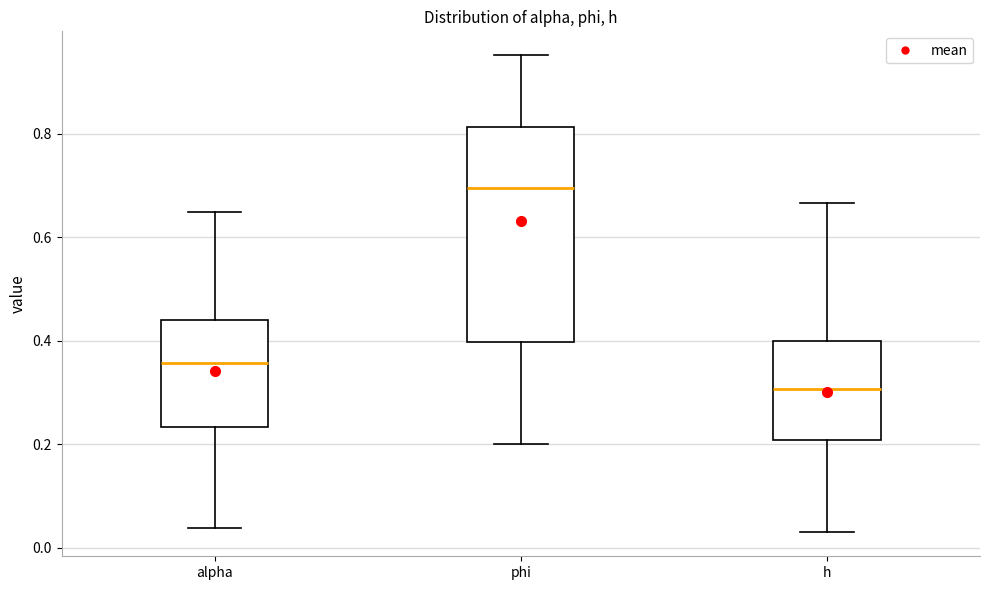

Where does the lower whisker of the box for phi end on the y-axis? The values are not printed on the chart, so give them approximately, as read against the axis.

0.20